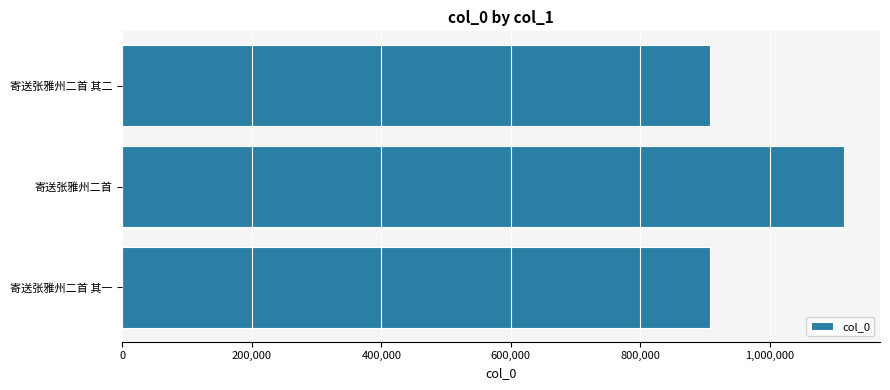

The chart shows a value of 908226 at 寄送张雅州二首 其一. True or false?

True